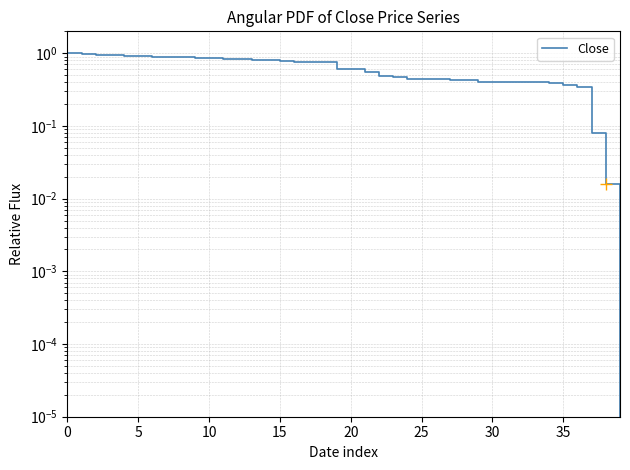

Does the chart display data point markers on the line(s)?

No